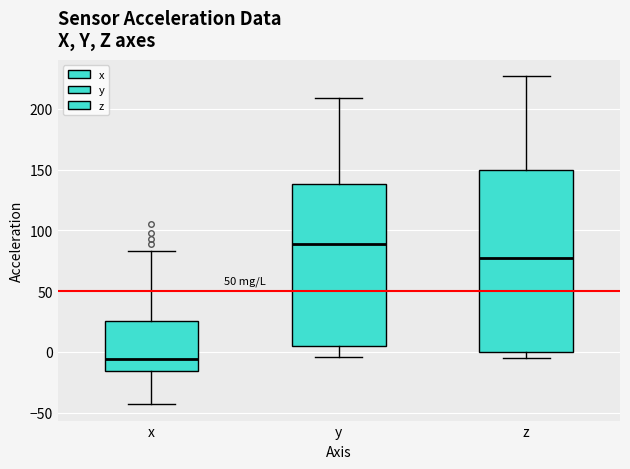

Reading left to right, transcribe this box plot: for each box, give where its median line is, the range the box spans, and where its two whiskers end, as read against the y-axis. The values are not printed on the chart, so give them approximately, as read against the axis.

x: median -5, box -15 to 25, whiskers -45 to 85
y: median 90, box 5 to 140, whiskers -5 to 210
z: median 80, box 0 to 150, whiskers -5 to 225